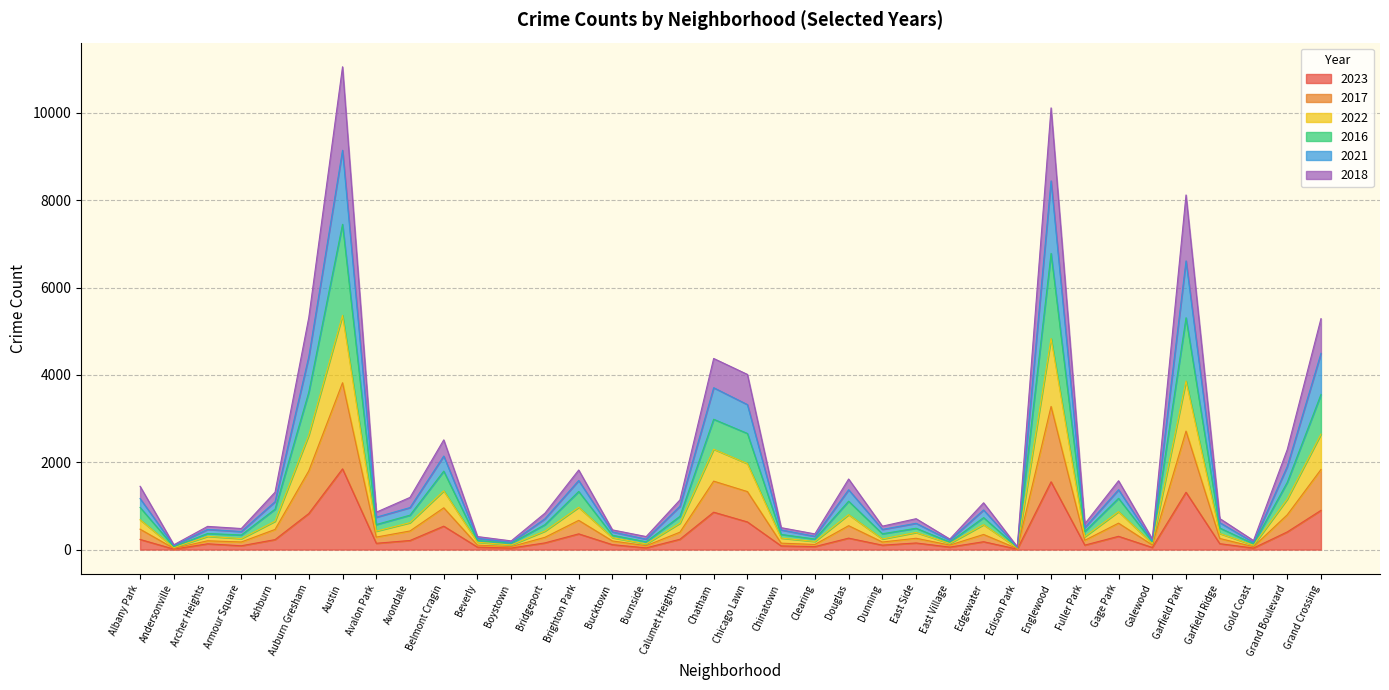

How many interior local peaks does the 2018 series have?

11